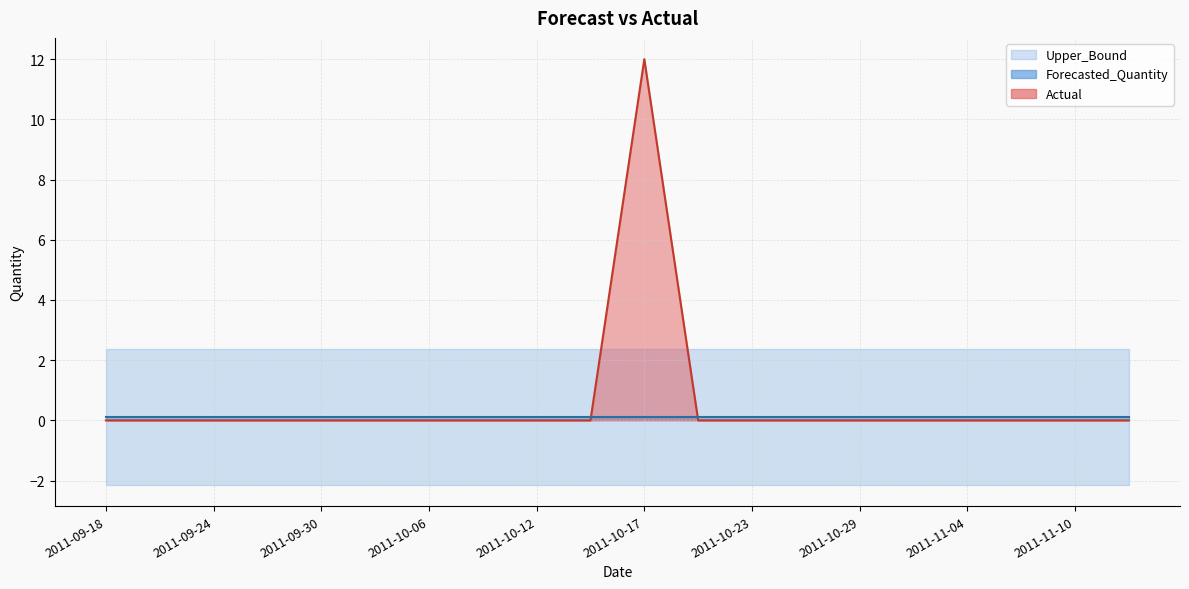

True or false: Lower_Bound has more than 0 points higher than both neighbors.

False